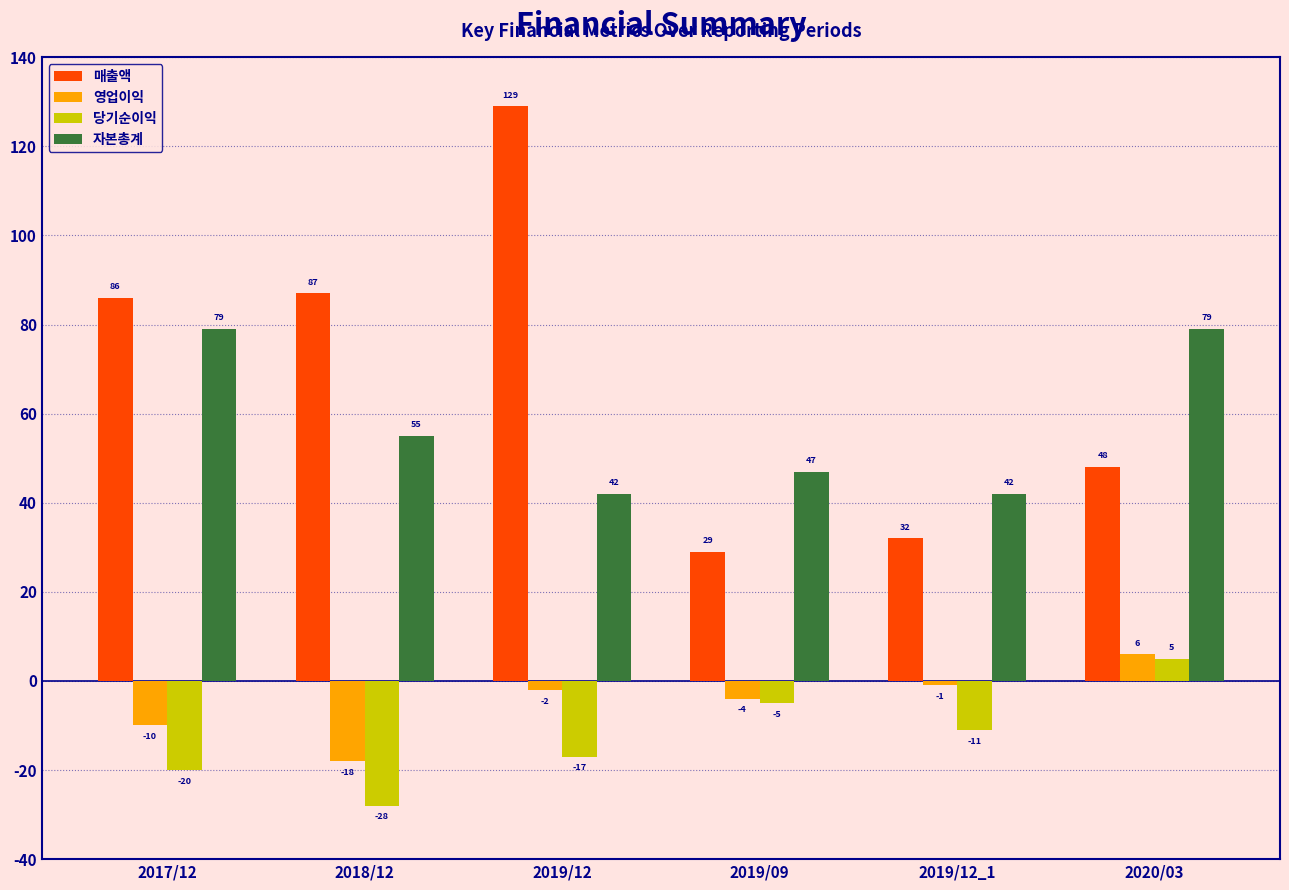

Reading left to right, transcribe all the data shown in this chart.

매출액: 86	87	129	29	32	48
영업이익: -10	-18	-2	-4	-1	6
당기순이익: -20	-28	-17	-5	-11	5
자본총계: 79	55	42	47	42	79